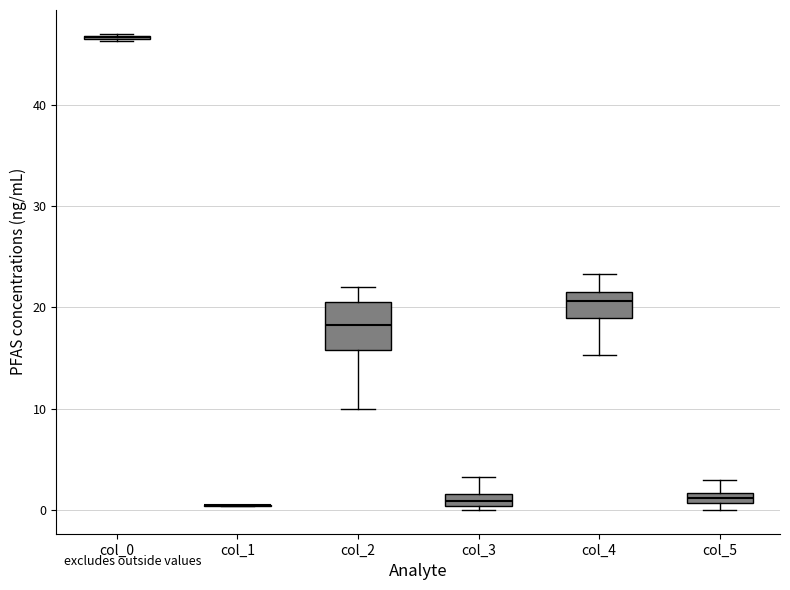

Comparing the boxes themselves (not the whiskers), which one is the tallest?

col_2